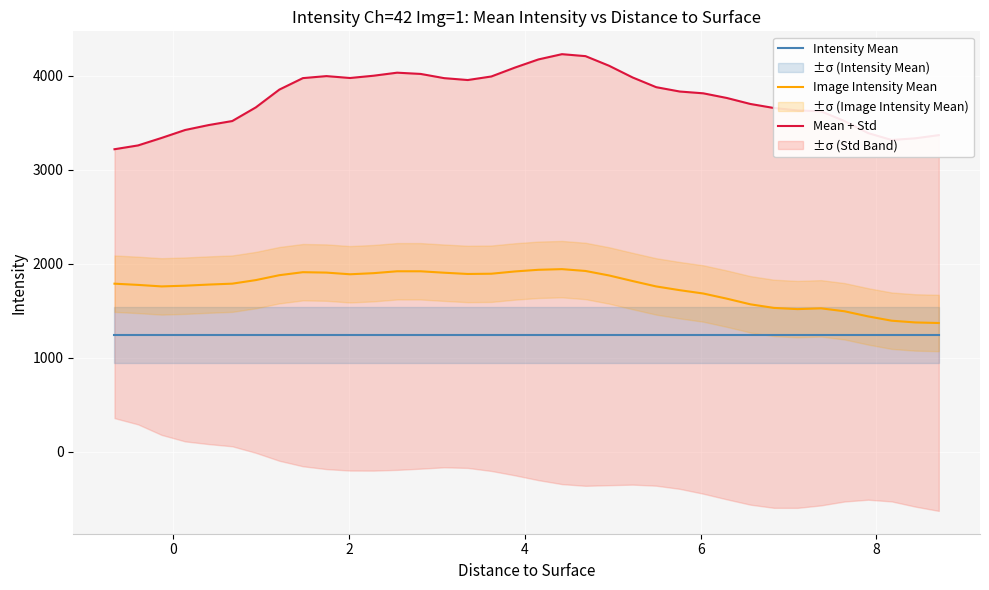

What are all the series names shown in the legend?

Intensity Mean, Image Intensity Mean, Mean + Std